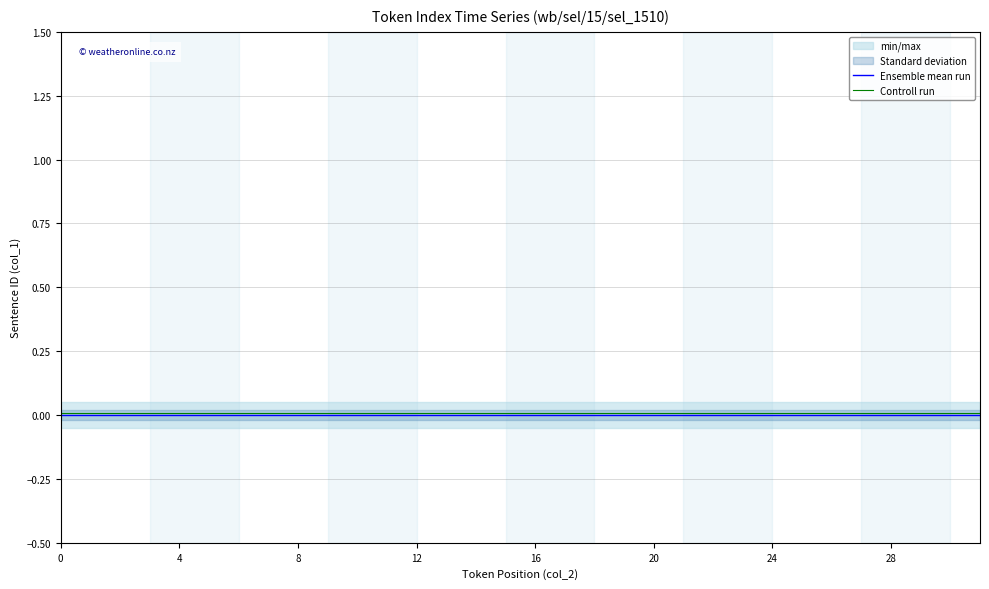

List the series in order of their overall mean, highest first.

Controll run, Ensemble mean run